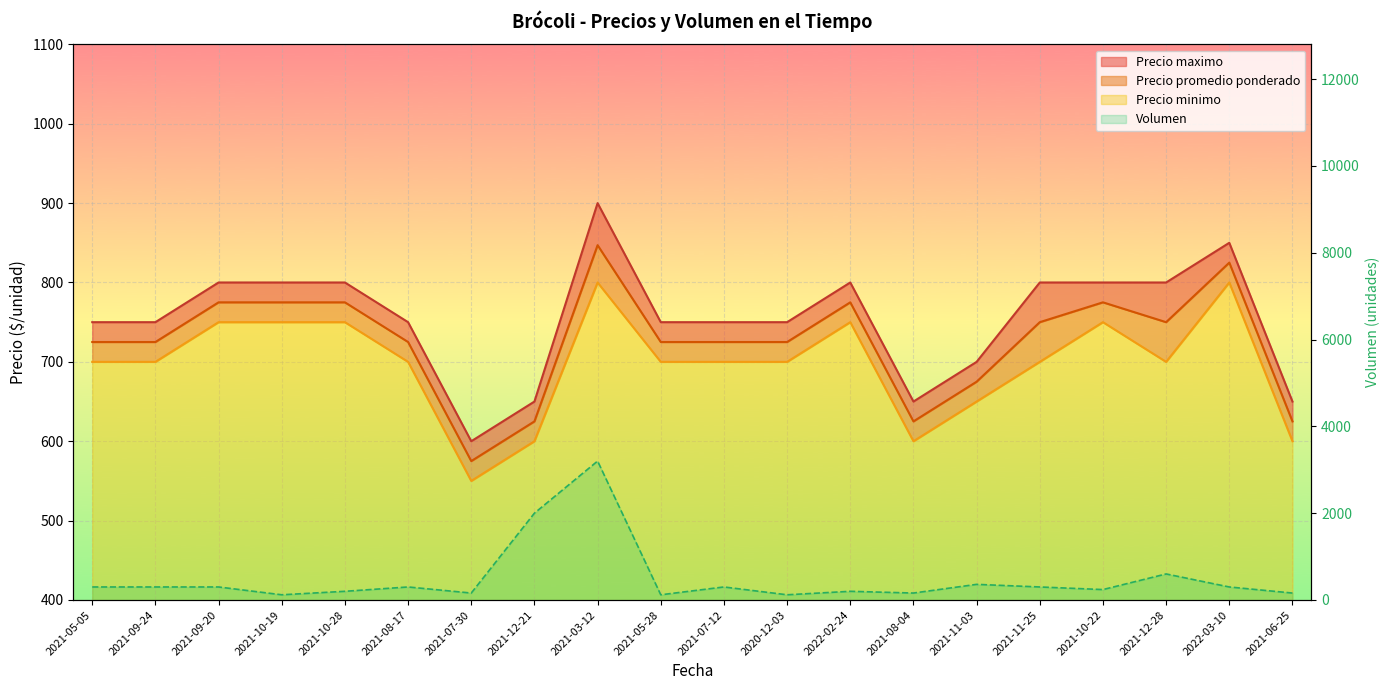

True or false: Precio promedio ponderado and Precio minimo intersect in this chart.

False